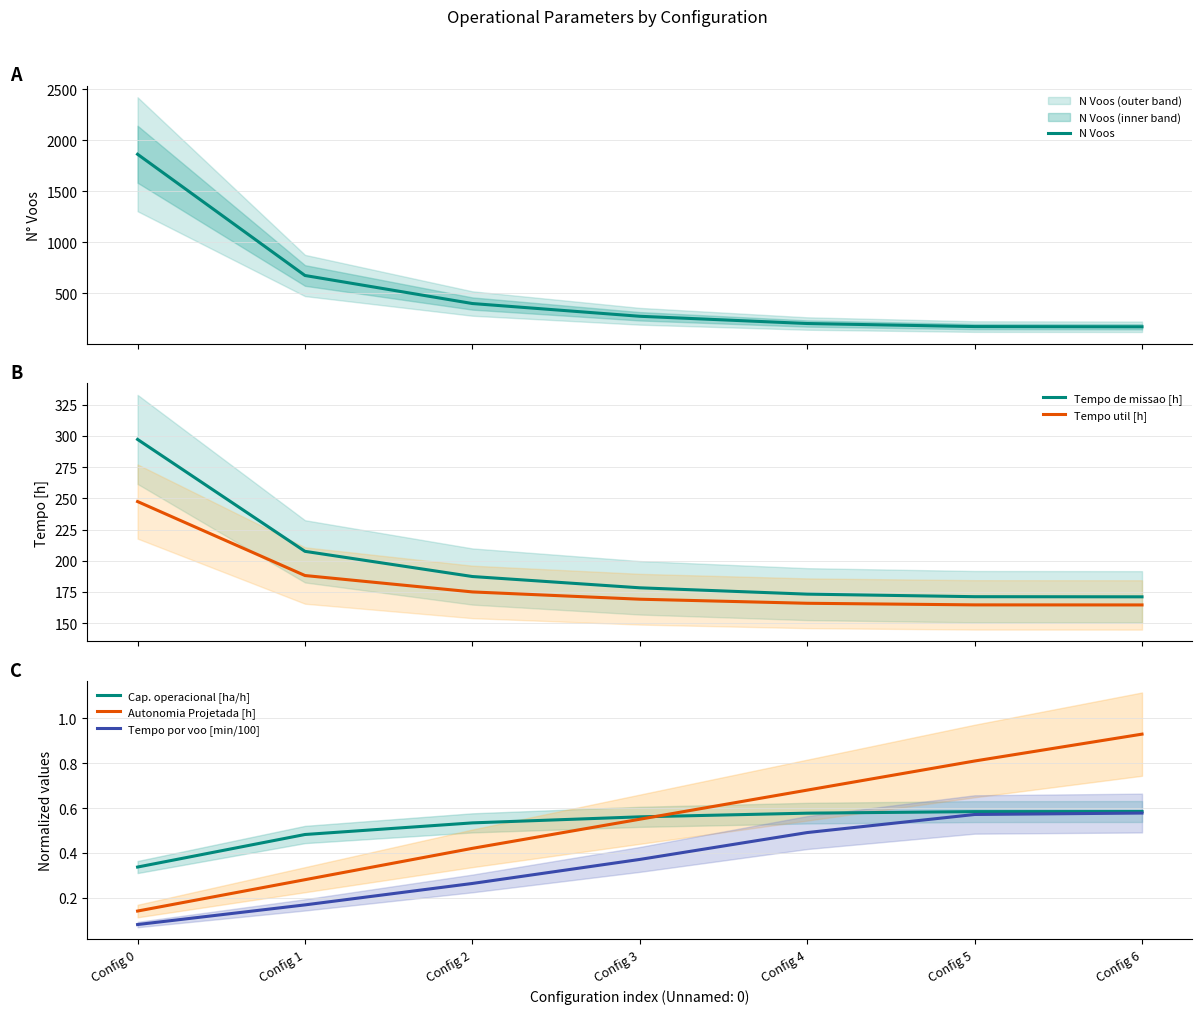

What is the value of the Tempo util [h] point at the 5th from the left?

166.0